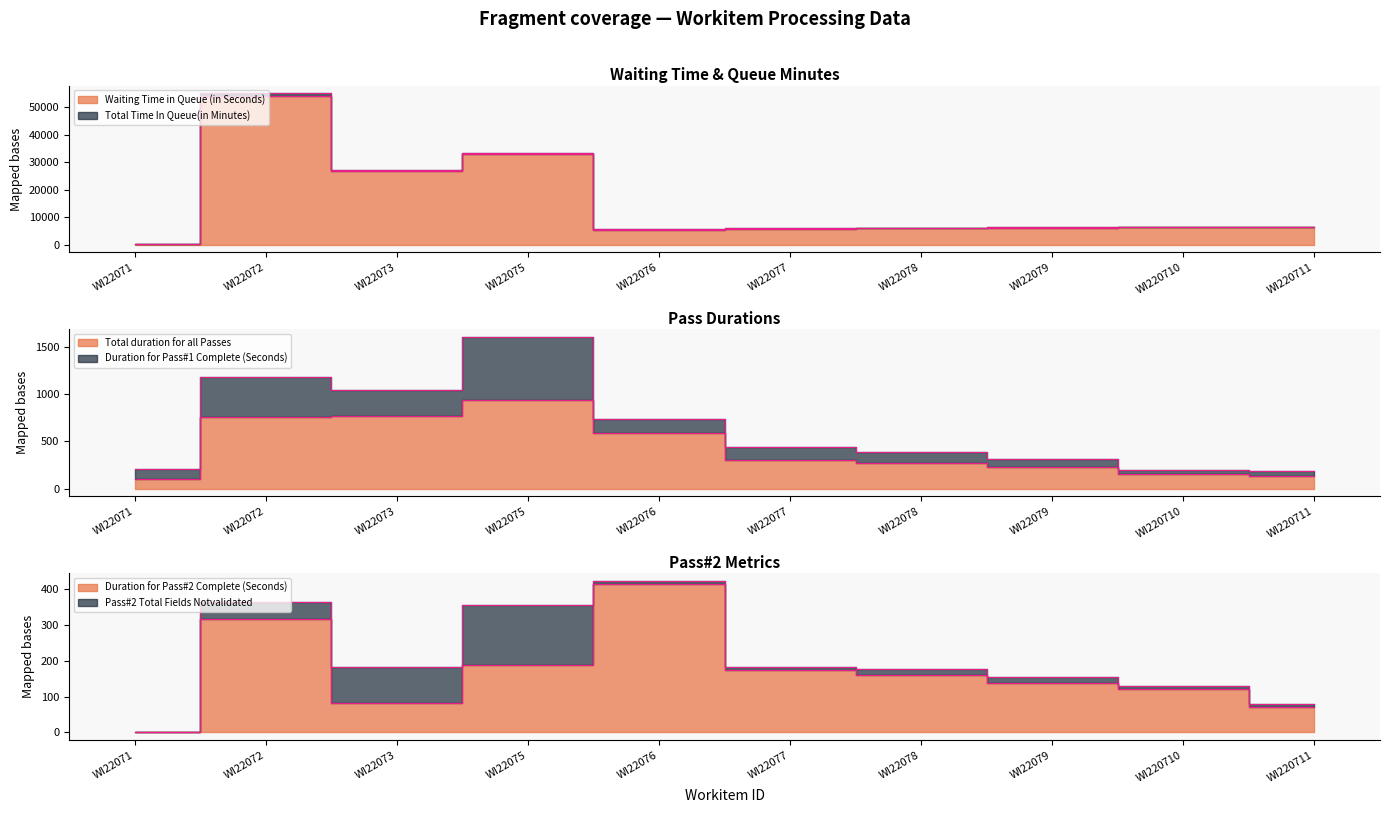

The value of Total Time In Queue(in Minutes) at WI22076 is 5586. True or false?

True